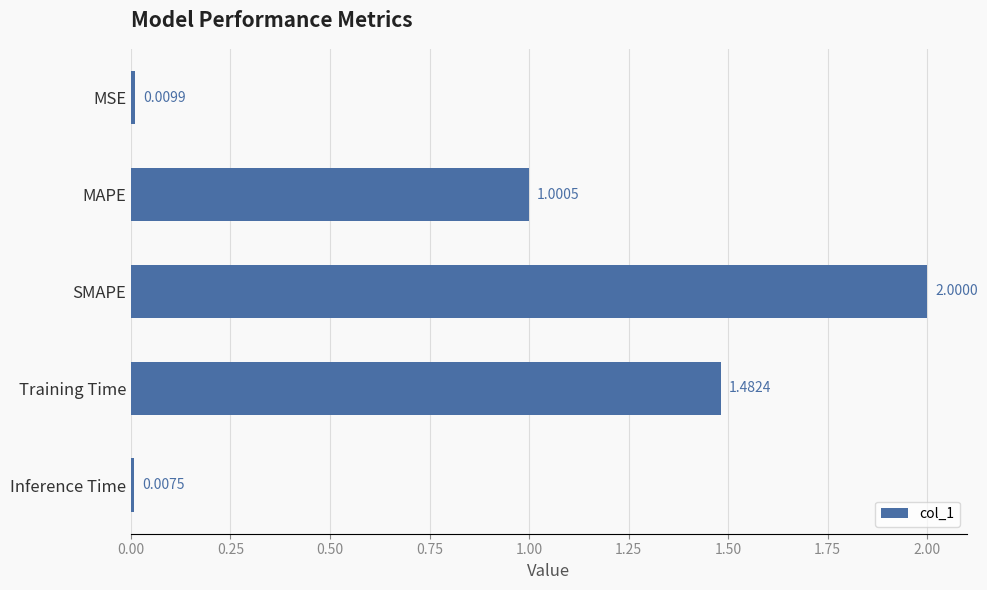

Which has a higher value, SMAPE or MSE?

SMAPE